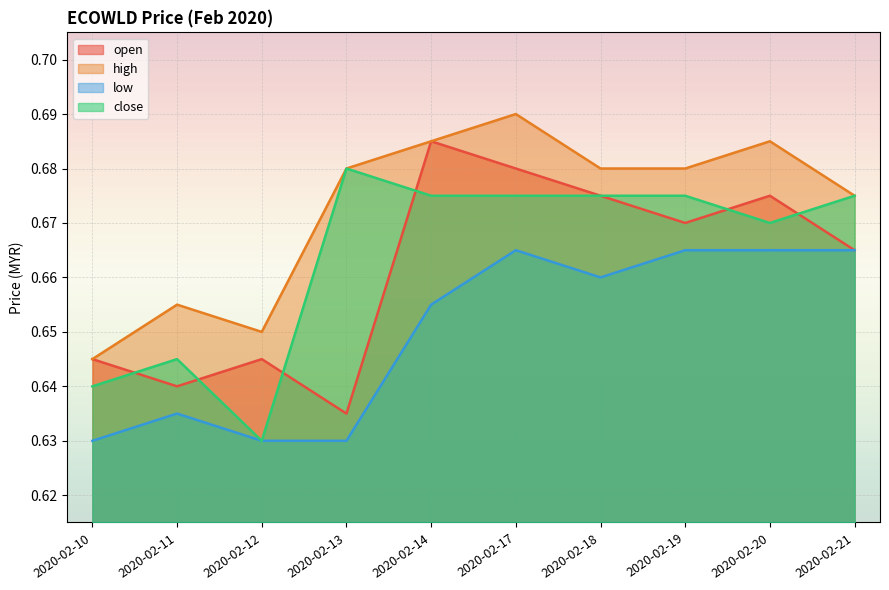

At which label does high reach its peak?

2020-02-17